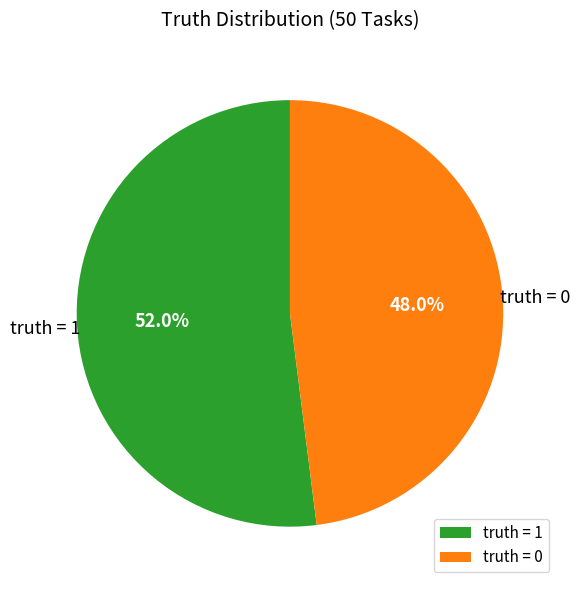

What percentage do truth = 0 and truth = 1 together represent?

100.0%